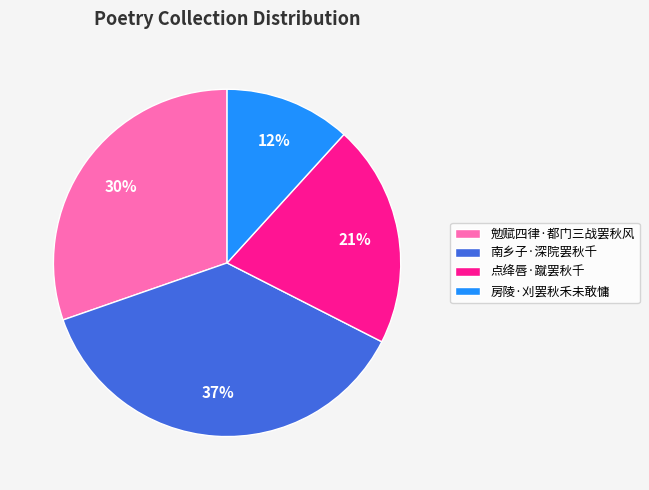

What is the ratio of the value at 点绛唇·蹴罢秋千 to the value at 南乡子·深院罢秋千?

0.6